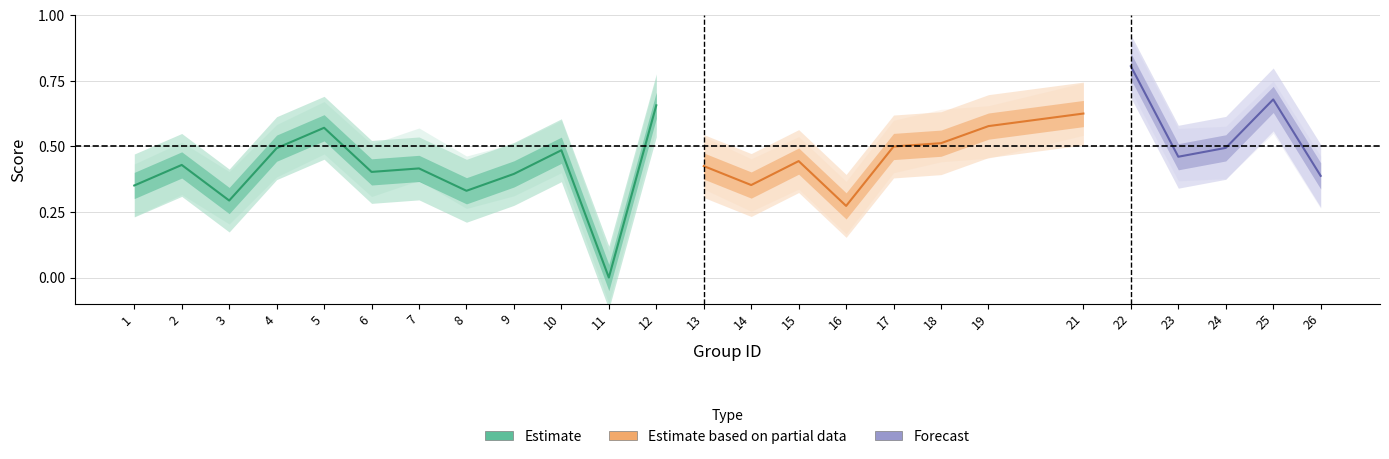

What is the difference between the maximum and second lowest values in the accuracy series?

0.5